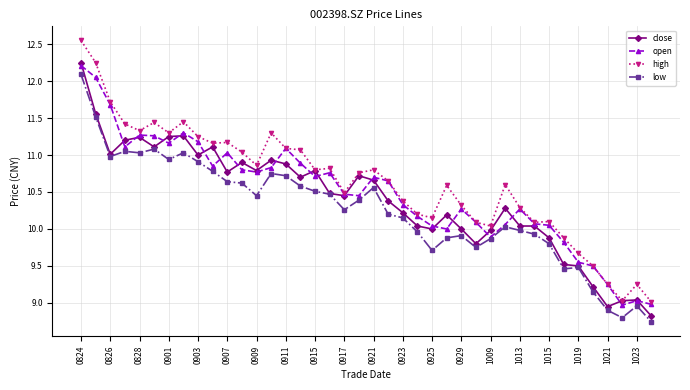

What is the lowest value of the close series?

8.8